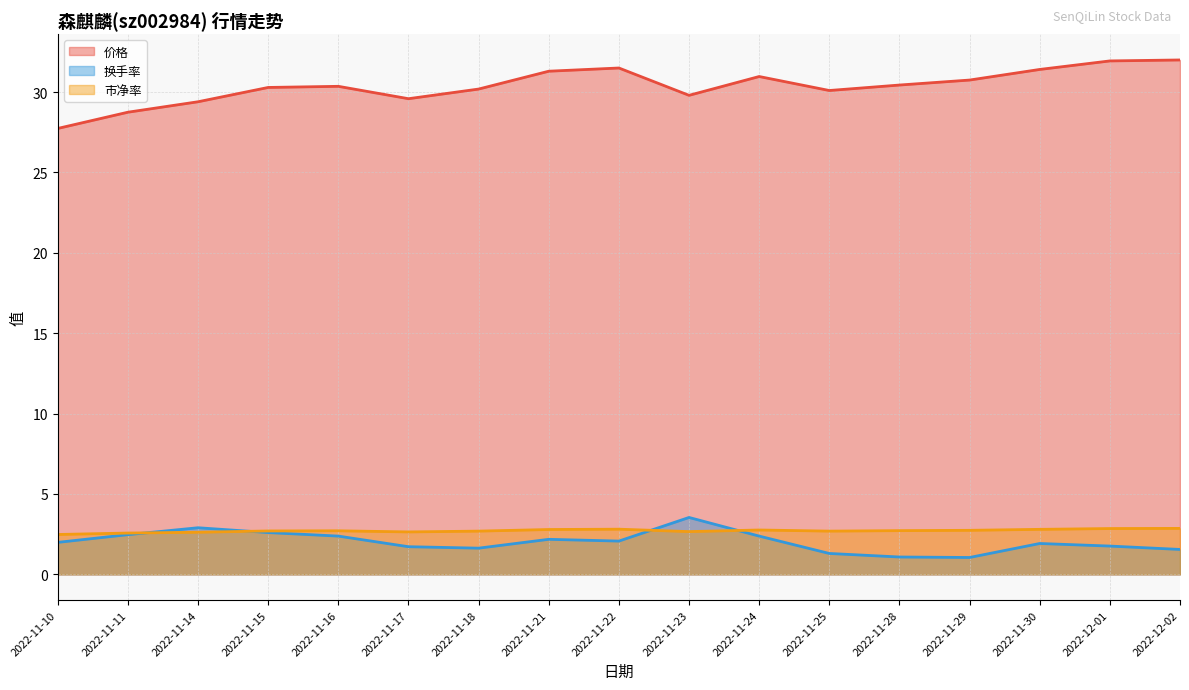

Which series has the widest spread of values?

价格